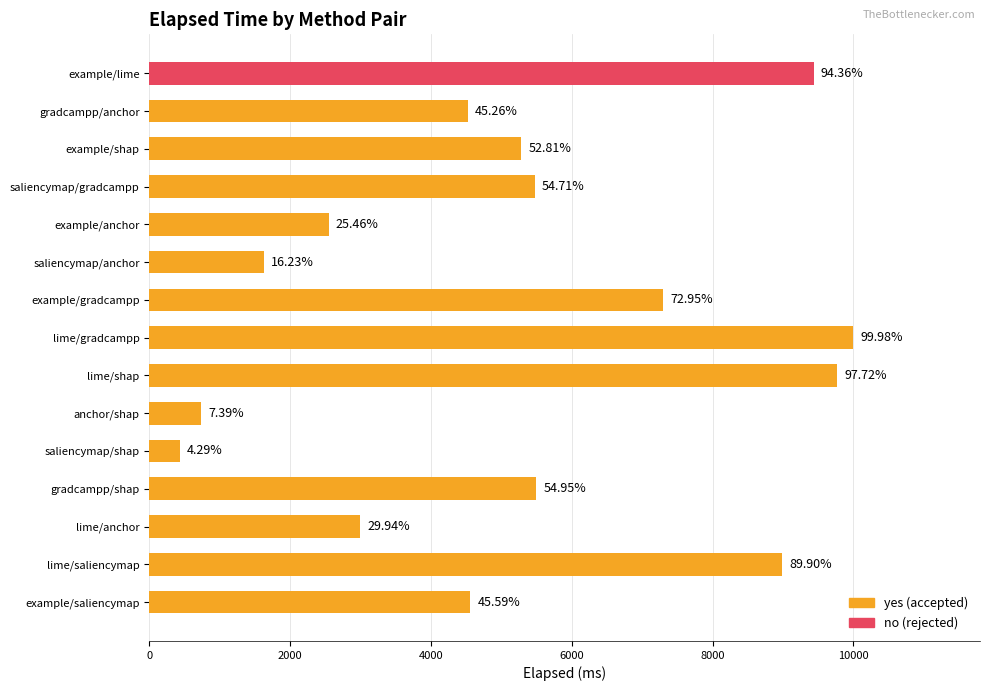

How many bars are there in total?

15